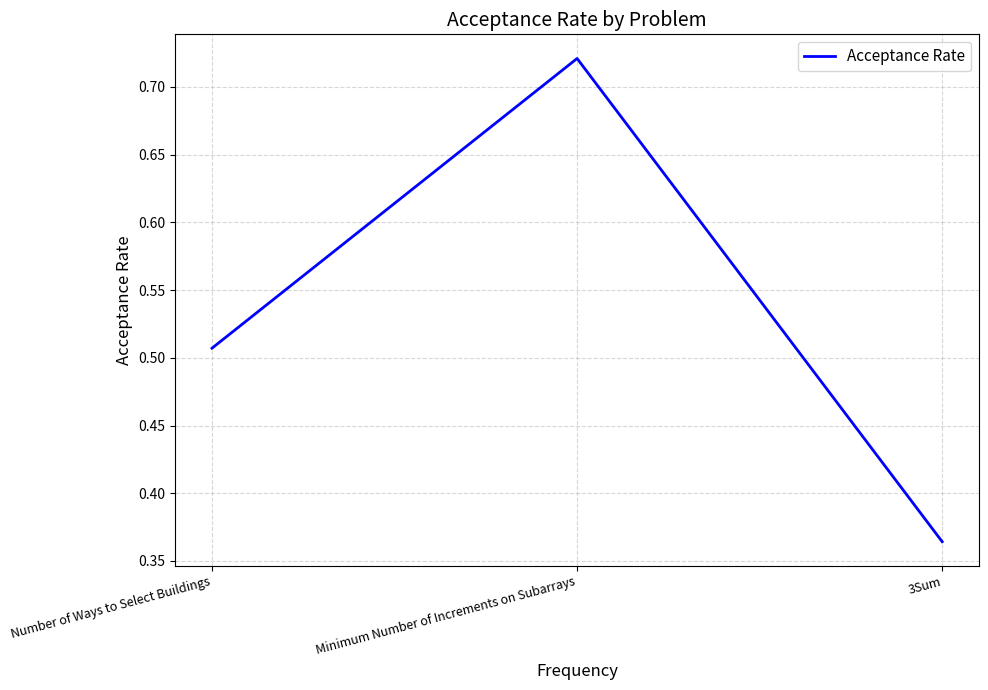

What is the sum of the values at Number of Ways to Select Buildings and Minimum Number of Increments on Subarrays?

1.2